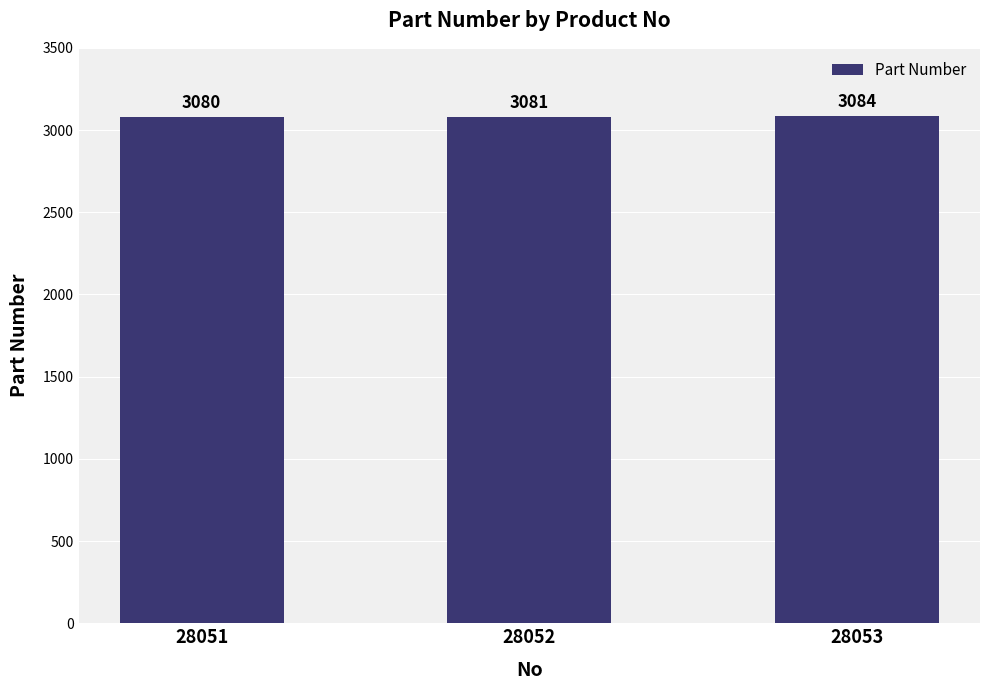

True or false: the data shows 4784 at 28053.

False